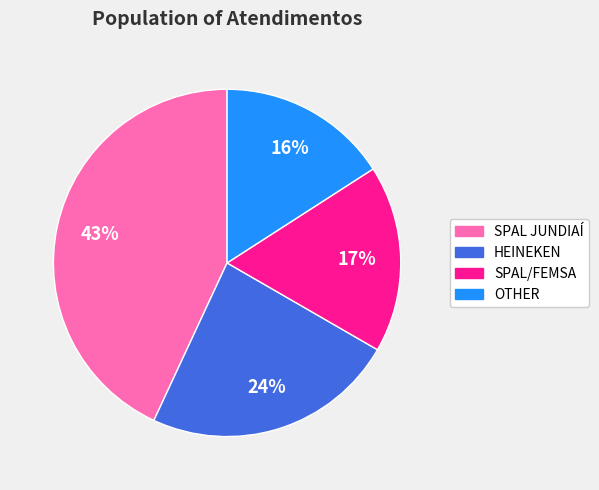

Does any single category account for the majority?

No